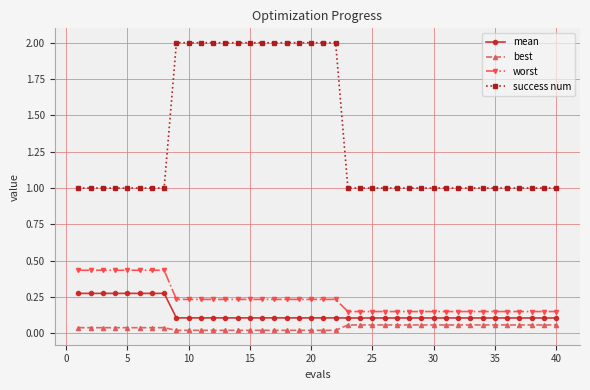

Rank the series by their maximum value, from lowest to highest.

best, mean, worst, success num